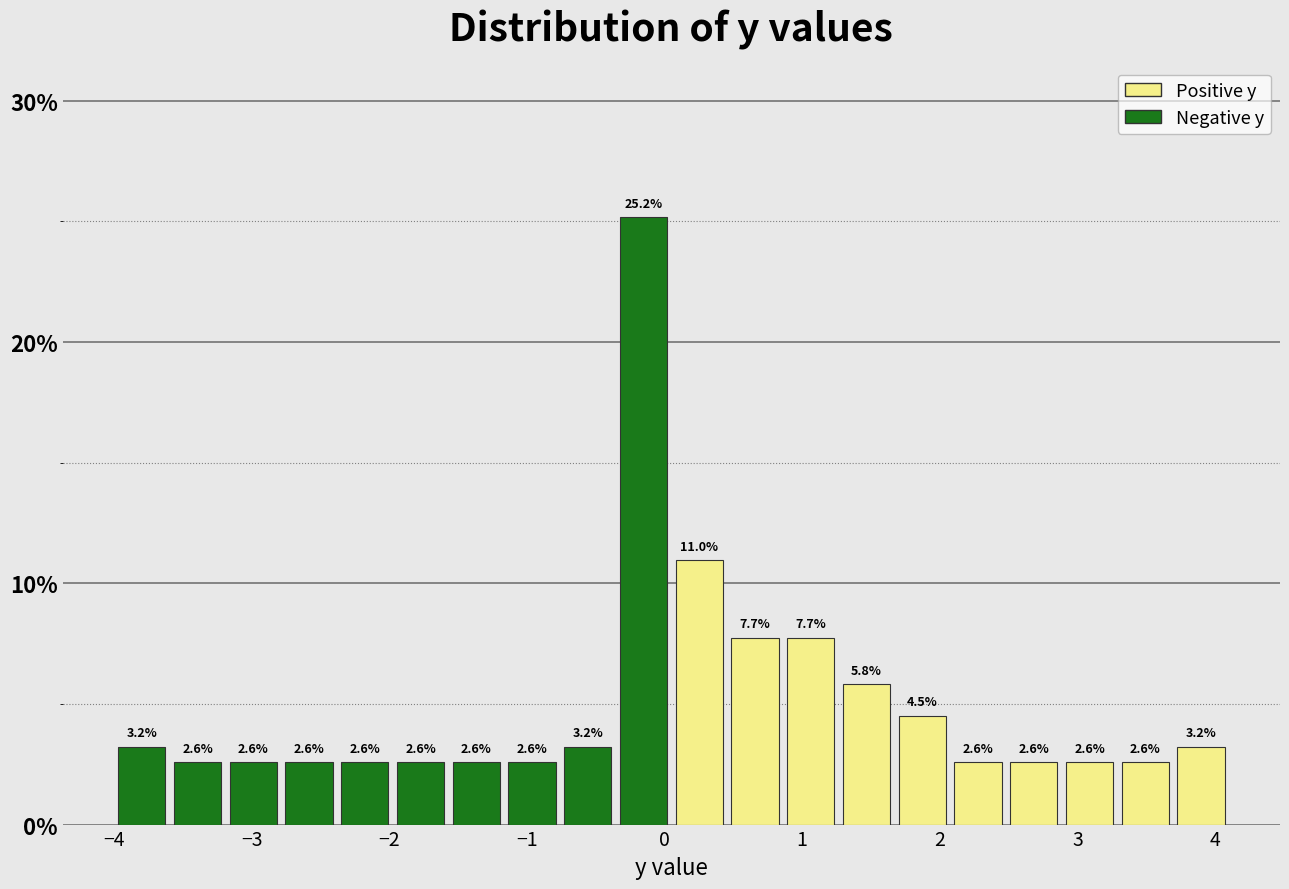

How tall is the bar that spans 2.5 to 2.9 on the x-axis? The bar edges are not printed on the chart, so give them approximately, as read against the axis.

2.6